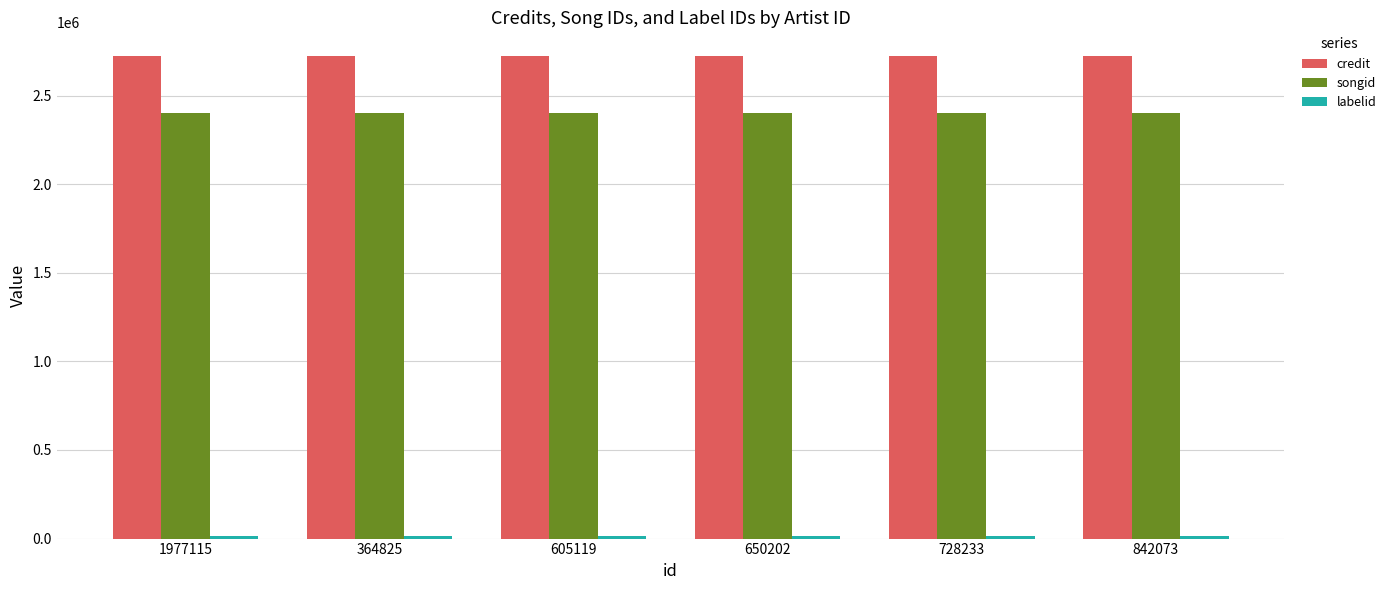

What is the approximate value of songid at 605119?

2399345